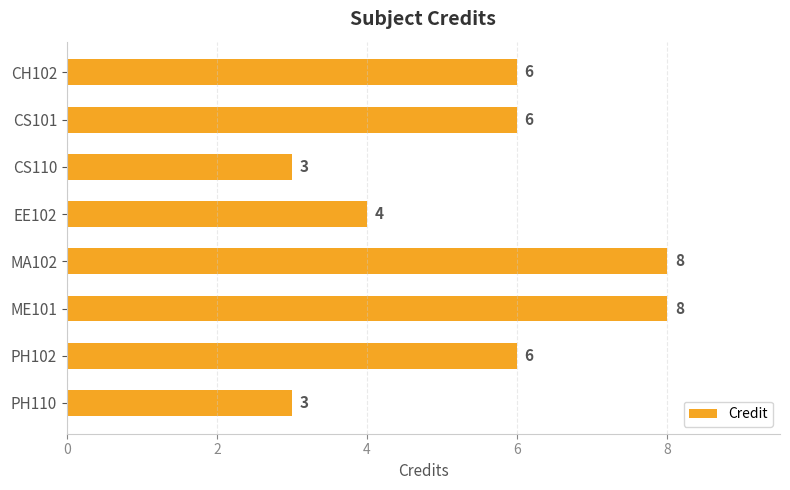

Are the bars grouped side by side (vs. stacked)?

No